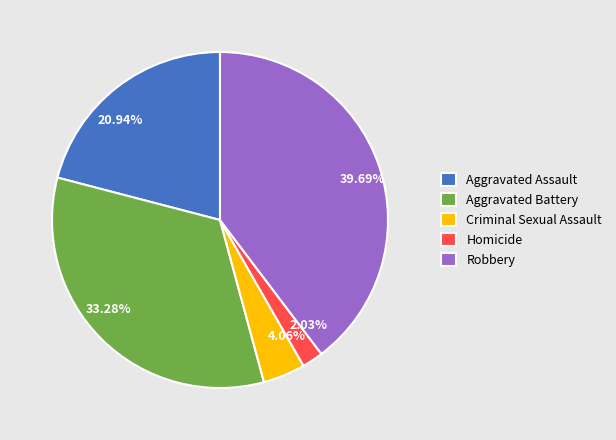

What is the largest slice in the pie chart?

Robbery